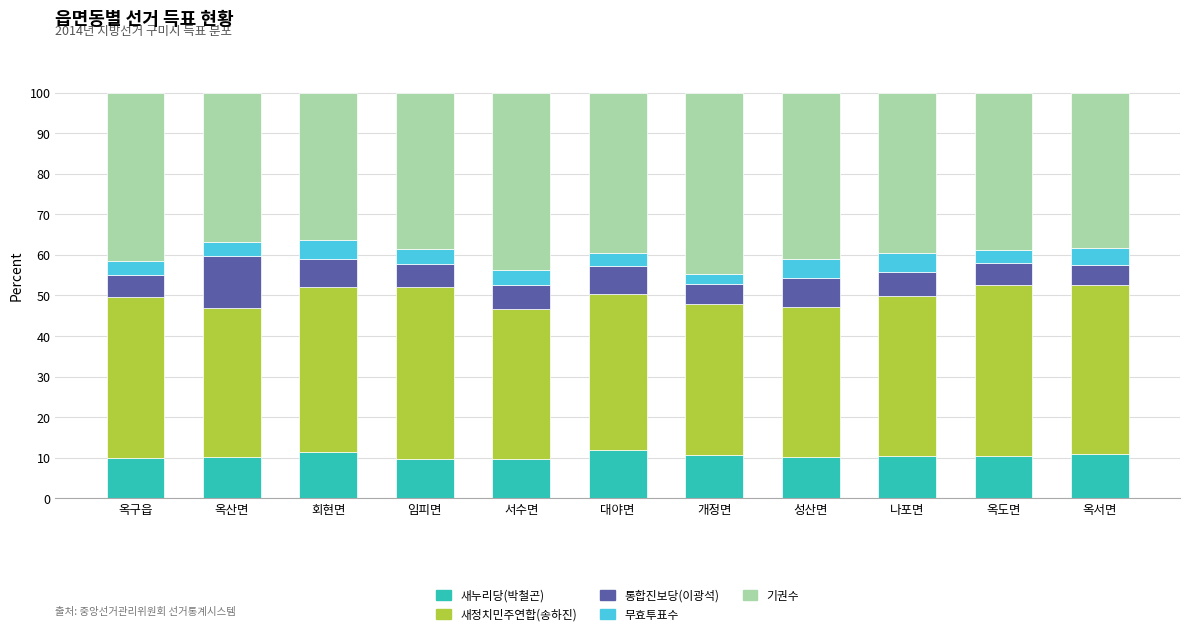

What is the lowest value of the 새누리당(박철곤) series?

9.6